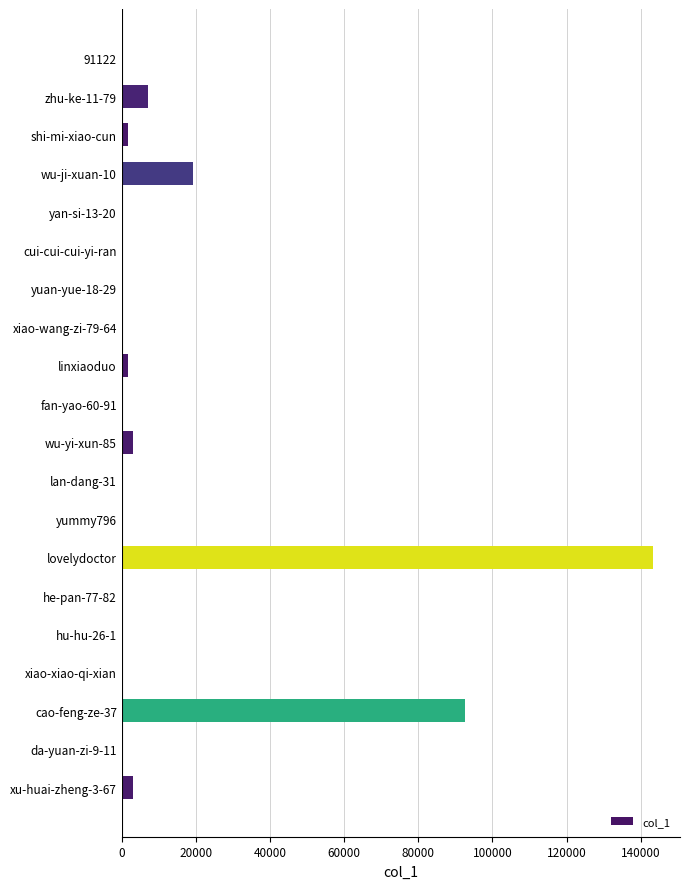

The chart shows a value of 143433 at lovelydoctor. True or false?

True